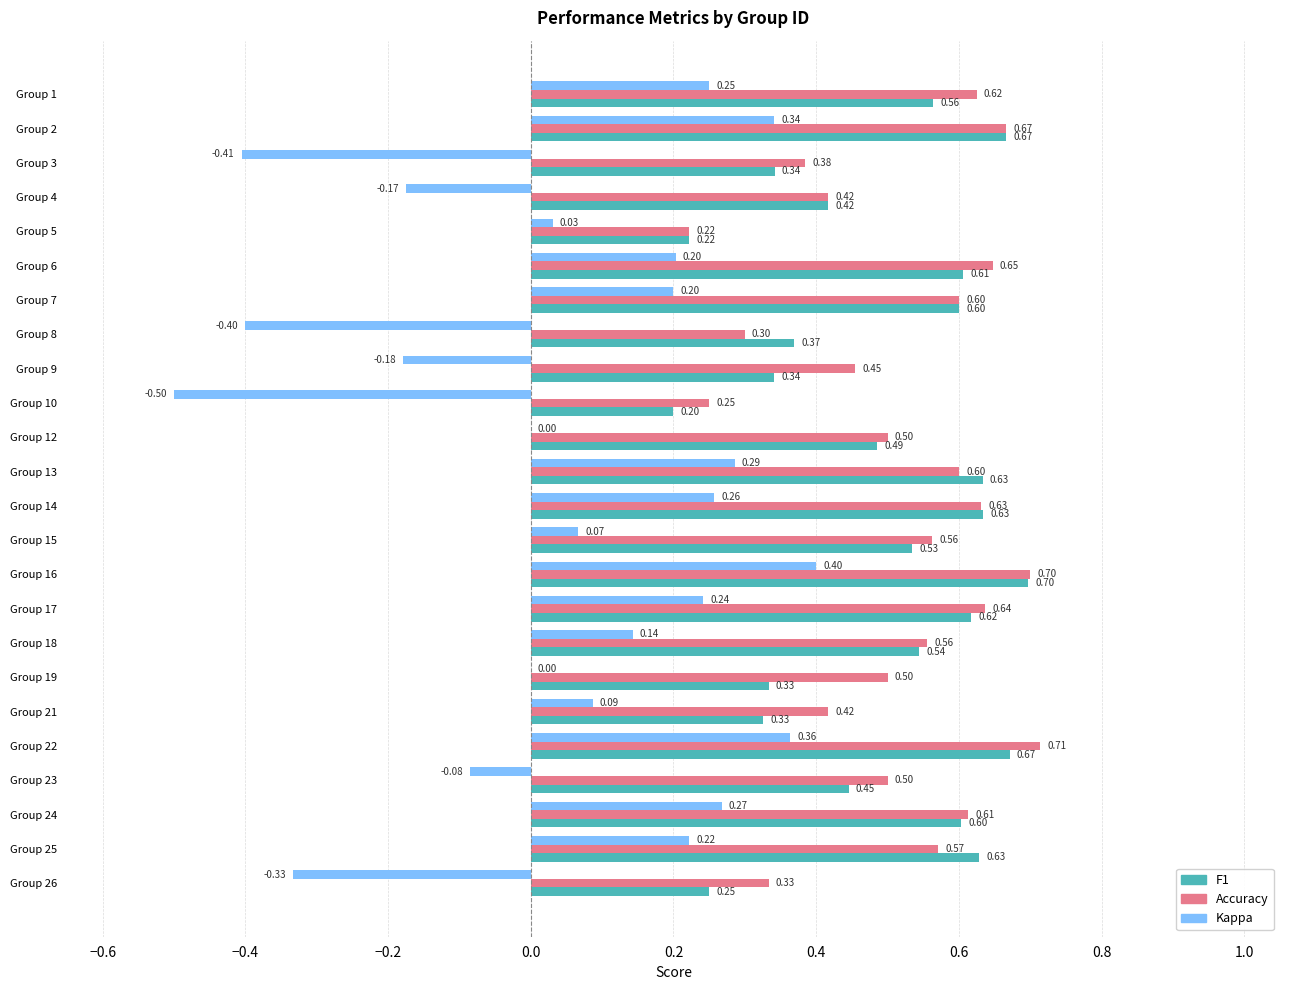

At which category is the sum across all series the highest?

Group 16